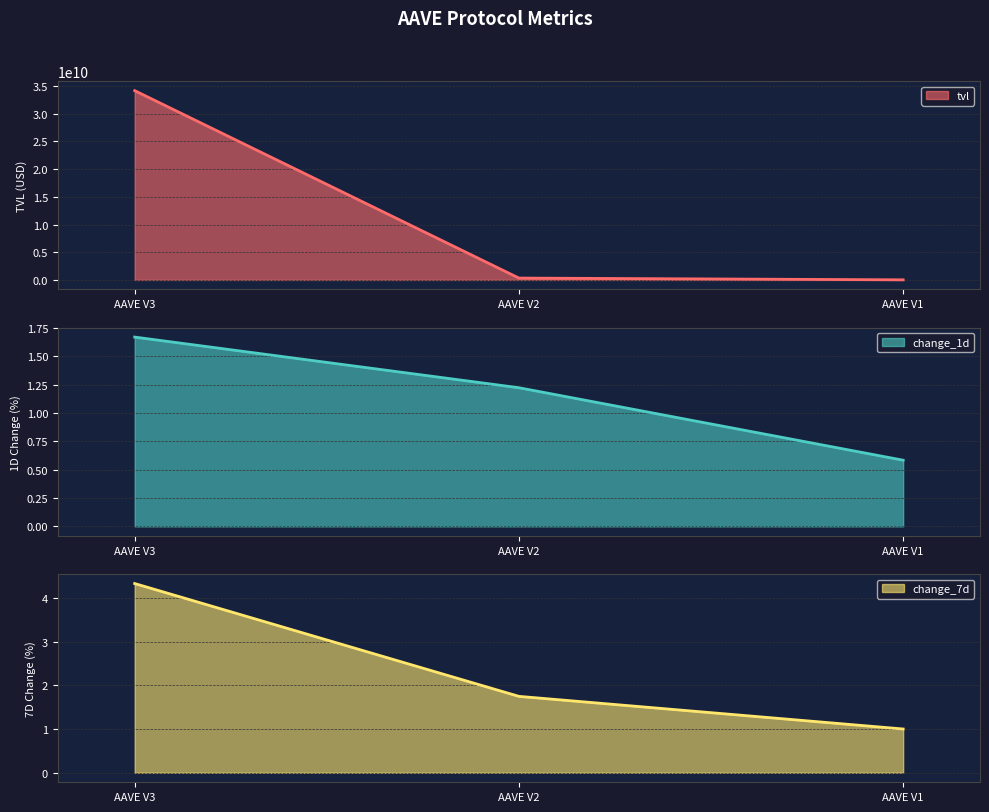

Does the chart have visible grid lines?

Yes